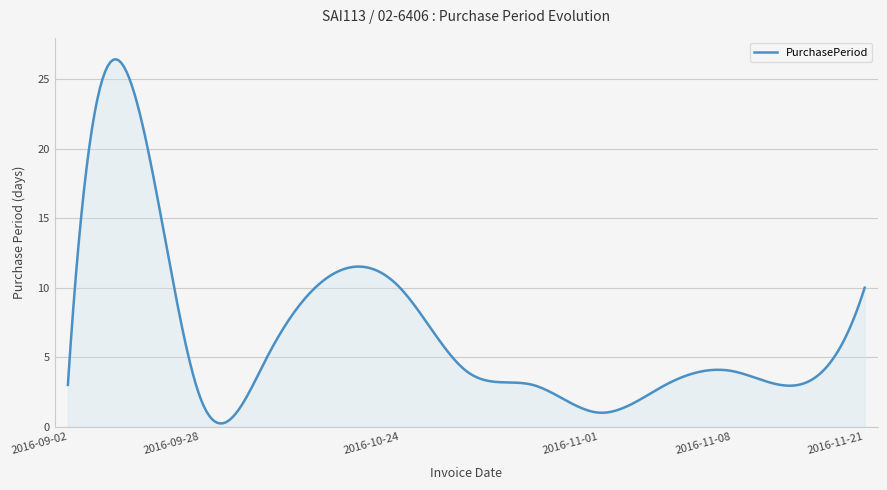

What is the difference between the maximum and minimum values?

26.2